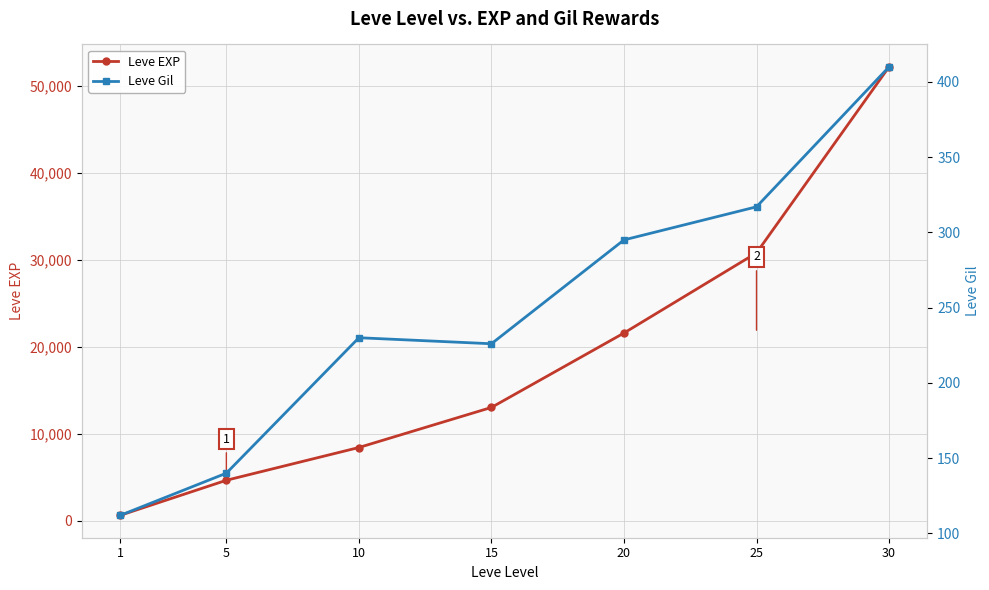

What is the spread (max minus min) of values at 1?

518